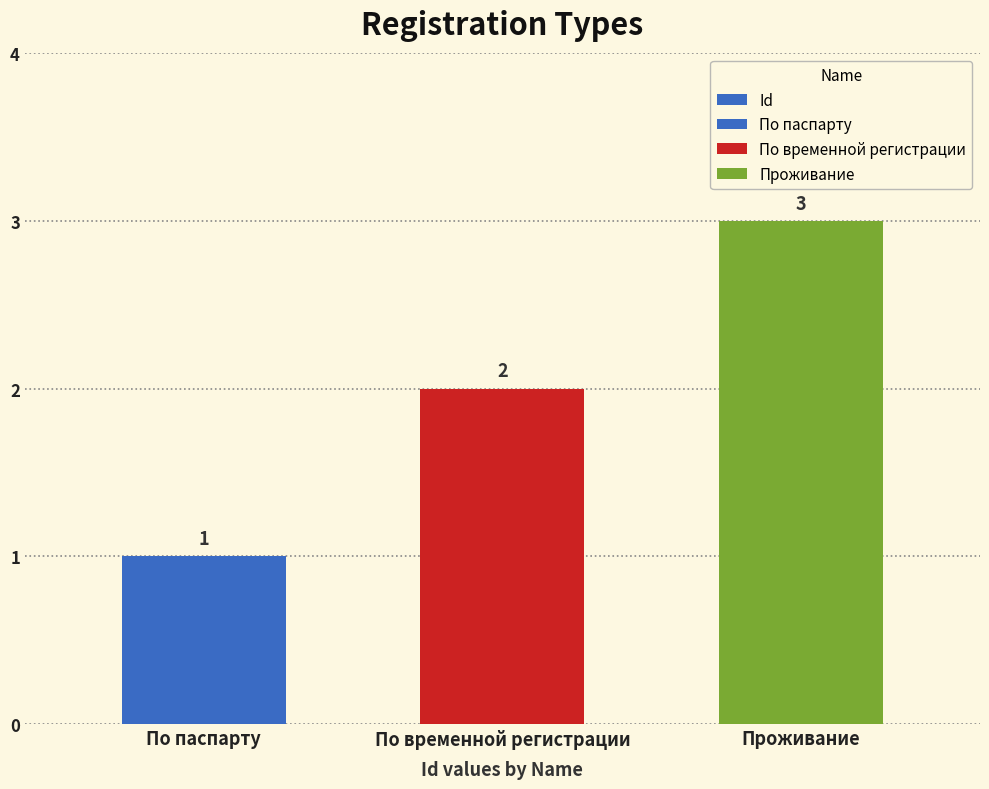

What is the ratio of the value at По временной регистрации to the value at Проживание?

0.7